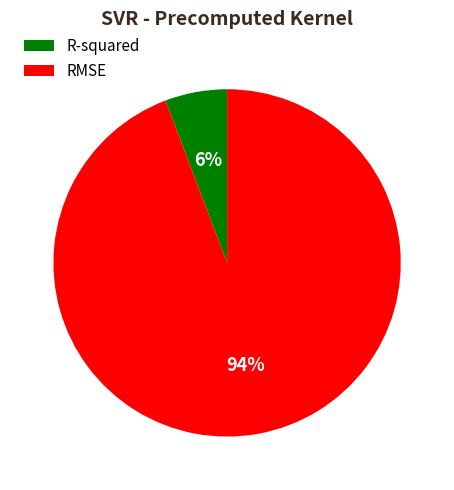

Which slice represents more than half of the pie?

RMSE